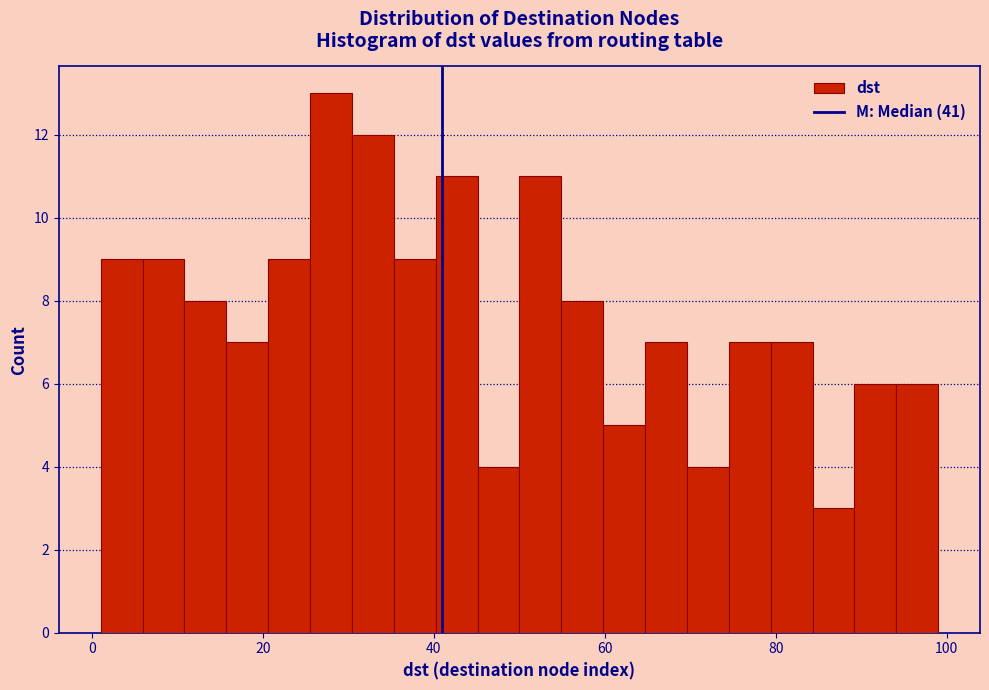

Read against the x-axis, roughly where is the centre of the tallest bar?

28